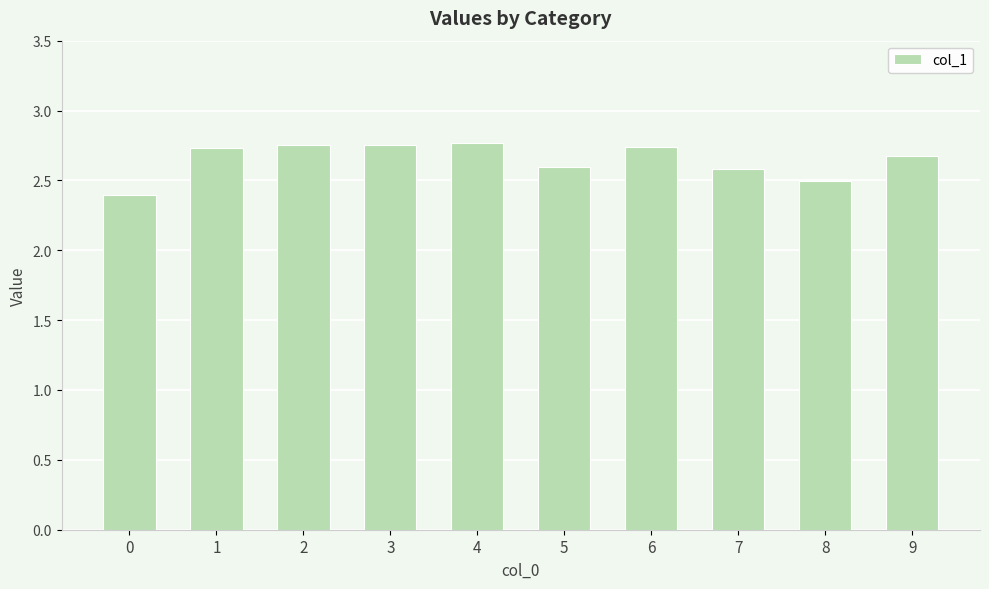

What is the smallest value displayed?

2.4